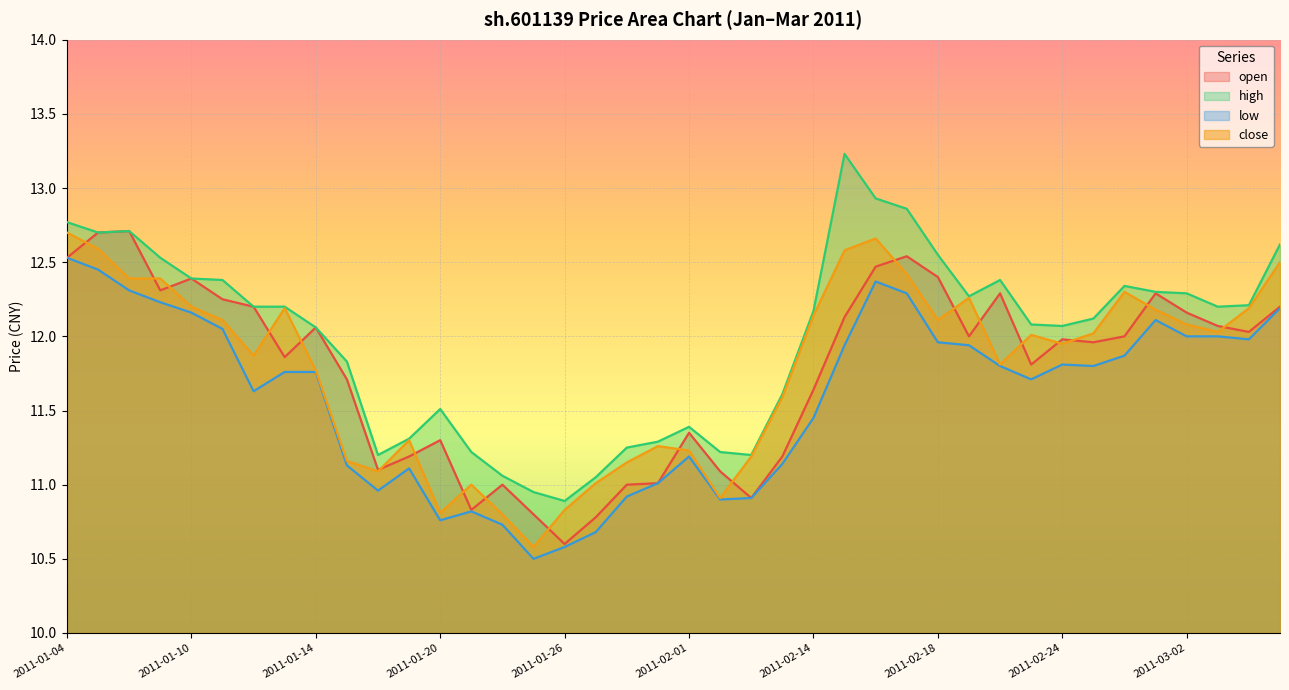

At which label does low reach its peak?

2011-01-04